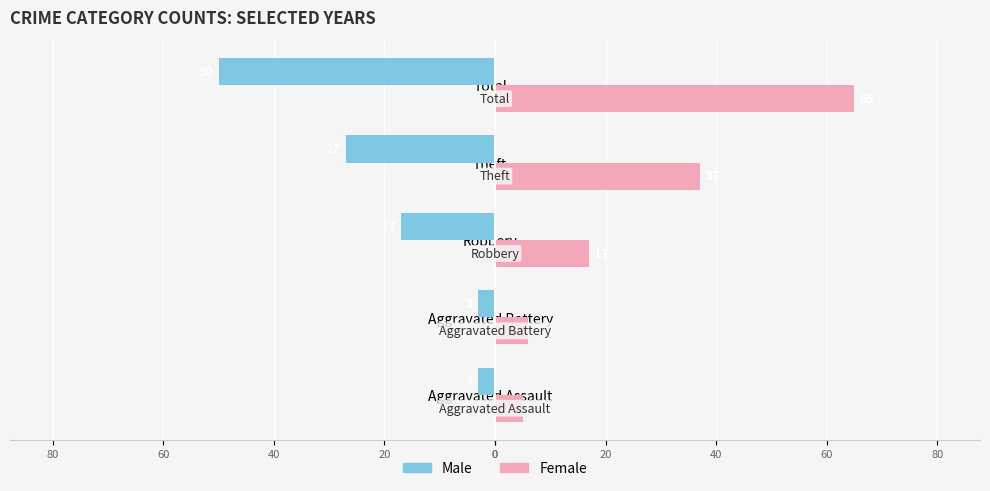

List the series in order of their overall mean, lowest first.

Male, Female